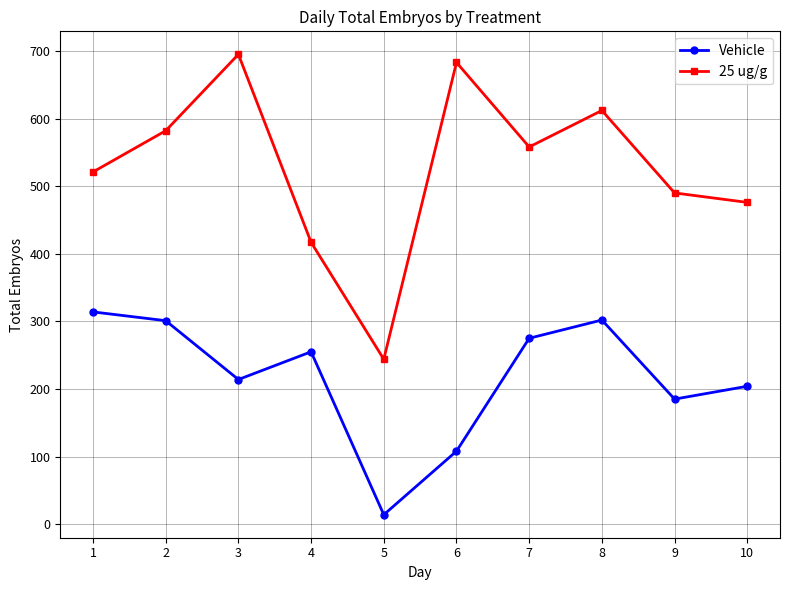

At how many categories does at least one series exceed 620?

2